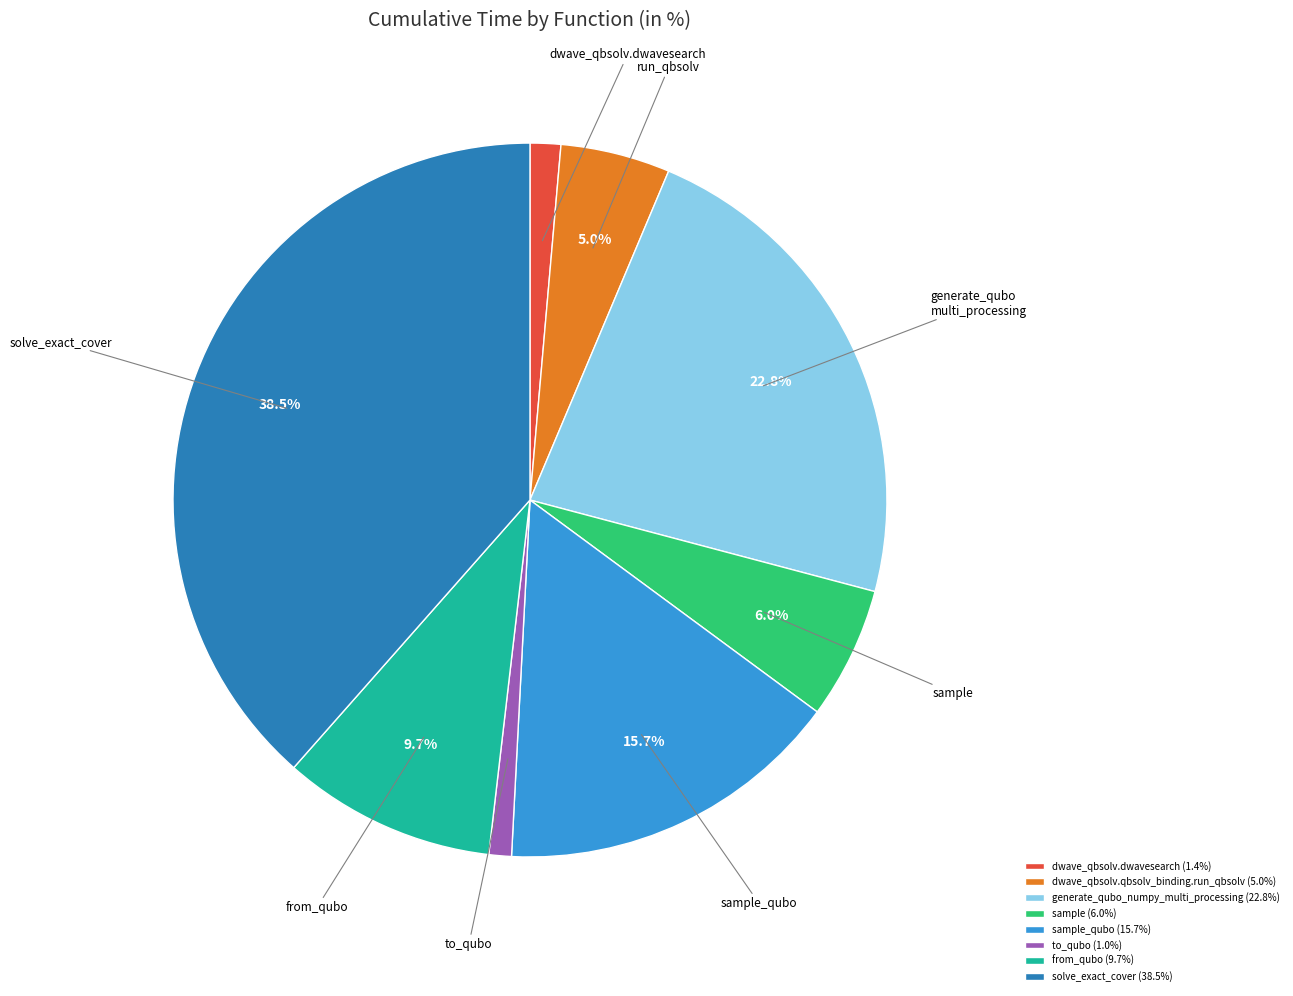

Which has a higher value, dwave_qbsolv.qbsolv_binding.run_qbsolv (5.0%) or from_qubo (9.7%)?

from_qubo (9.7%)